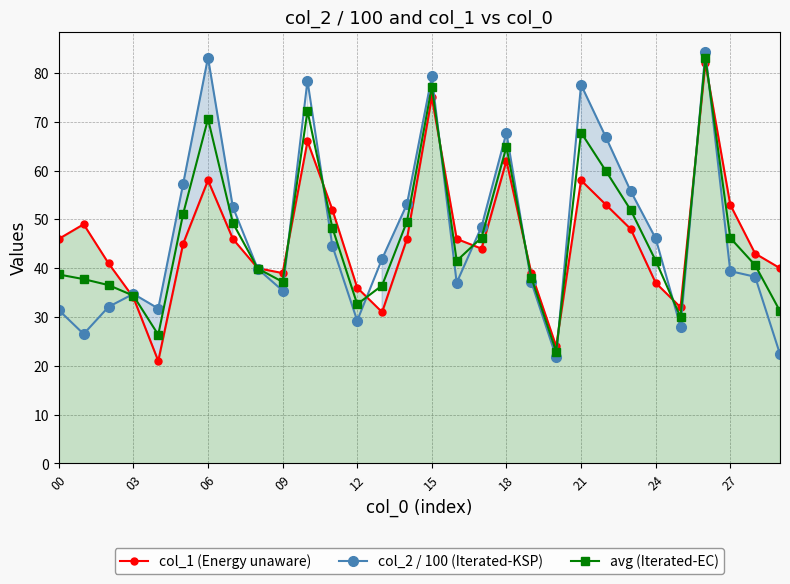

Is it true that col_2 / 100 (Iterated-KSP) equals 29.2 at 12?

True